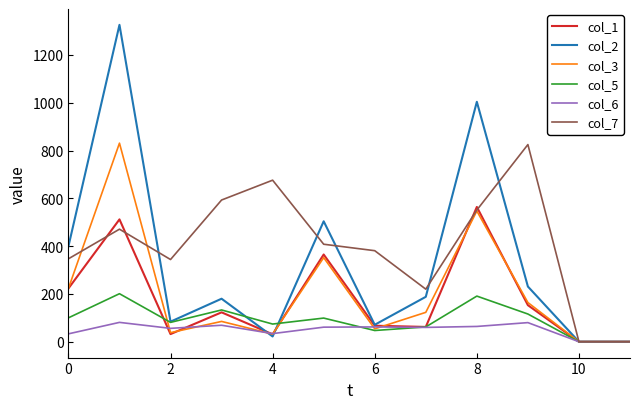

At how many categories does at least one series exceed 492?

6